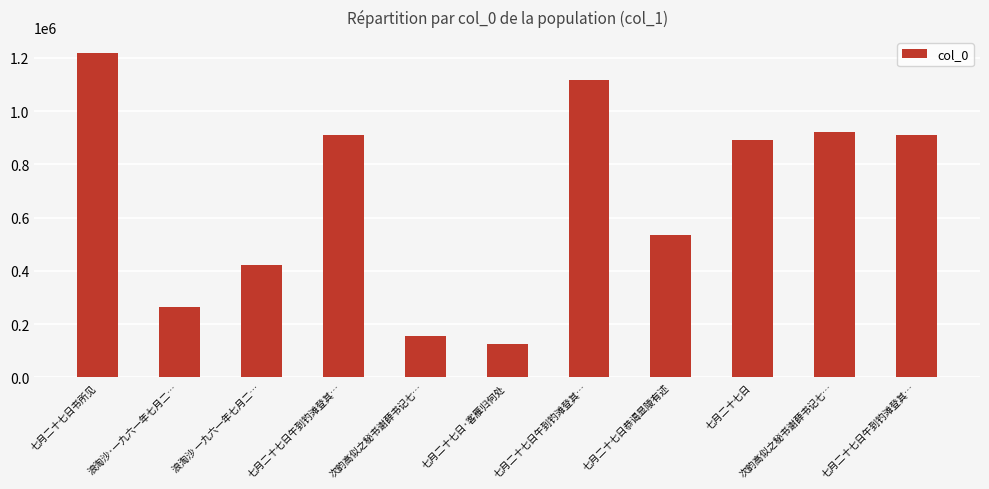

Are the bars horizontal?

No